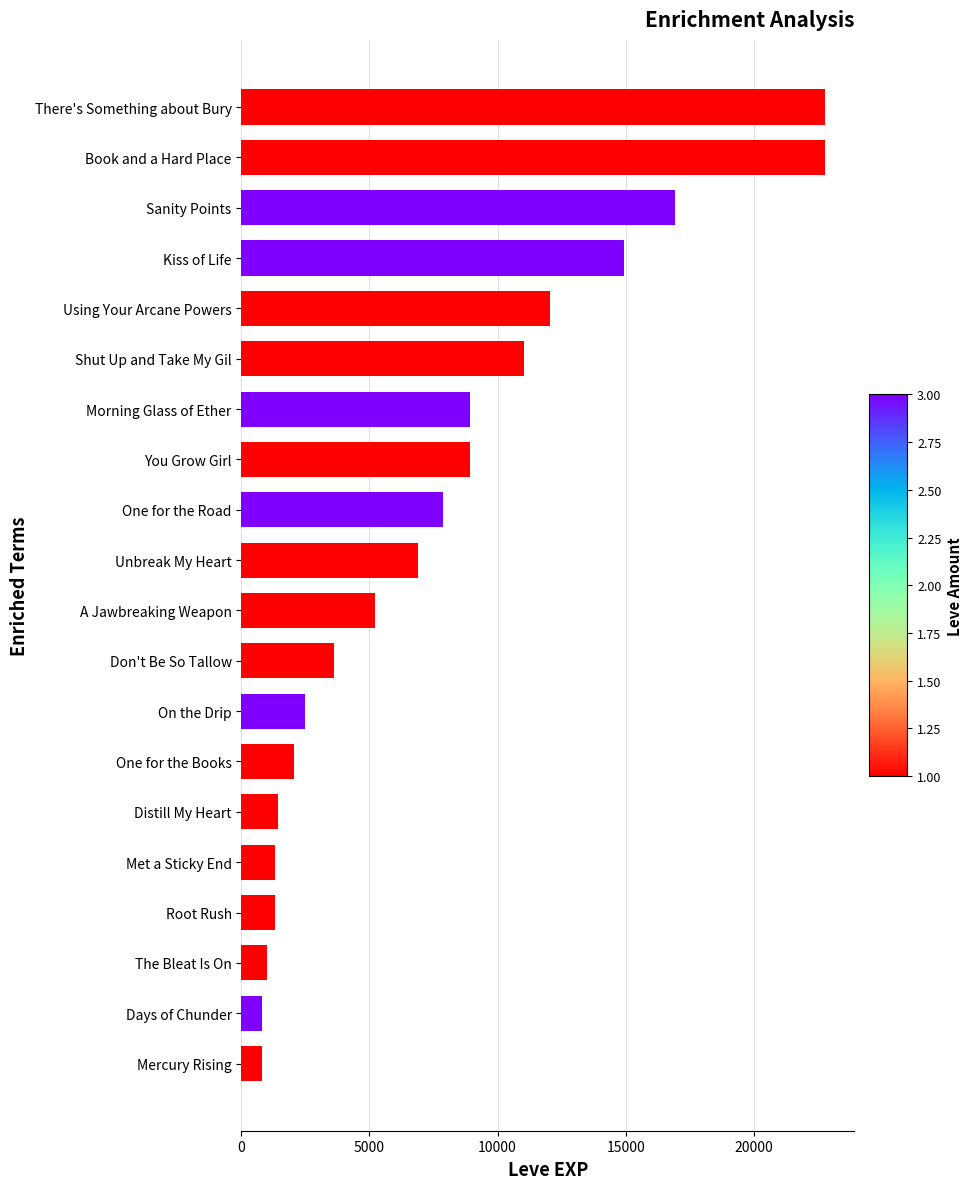

What is the greatest value displayed?

22790